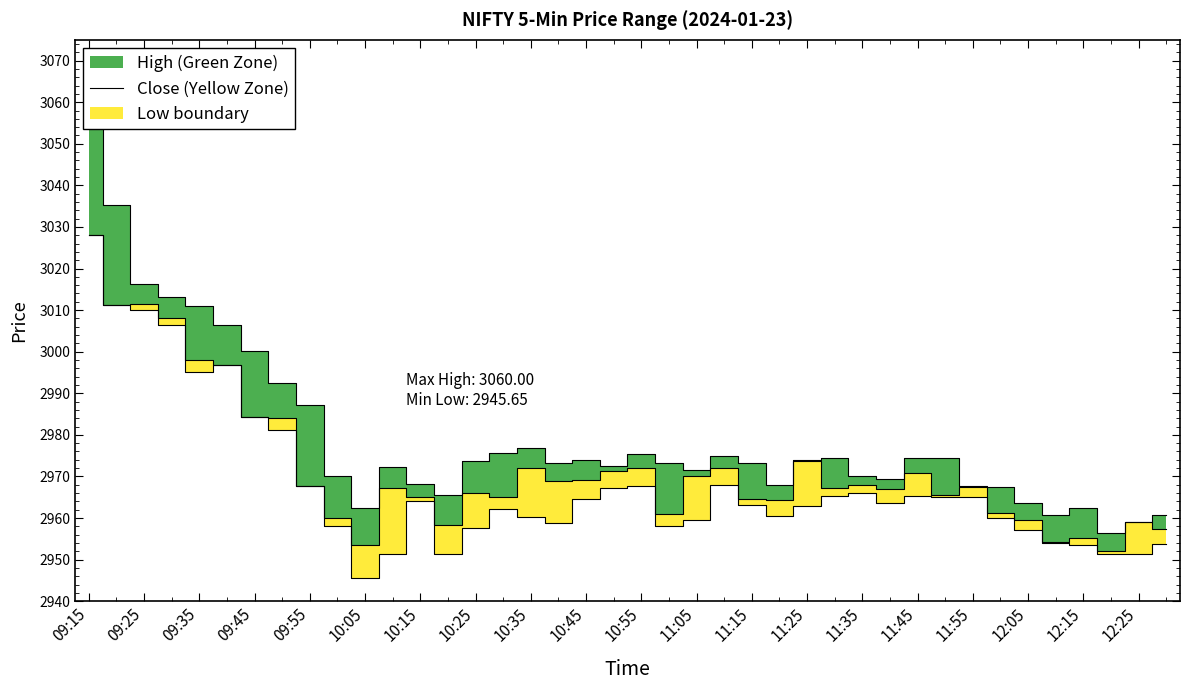

What is the average value?

2968.3